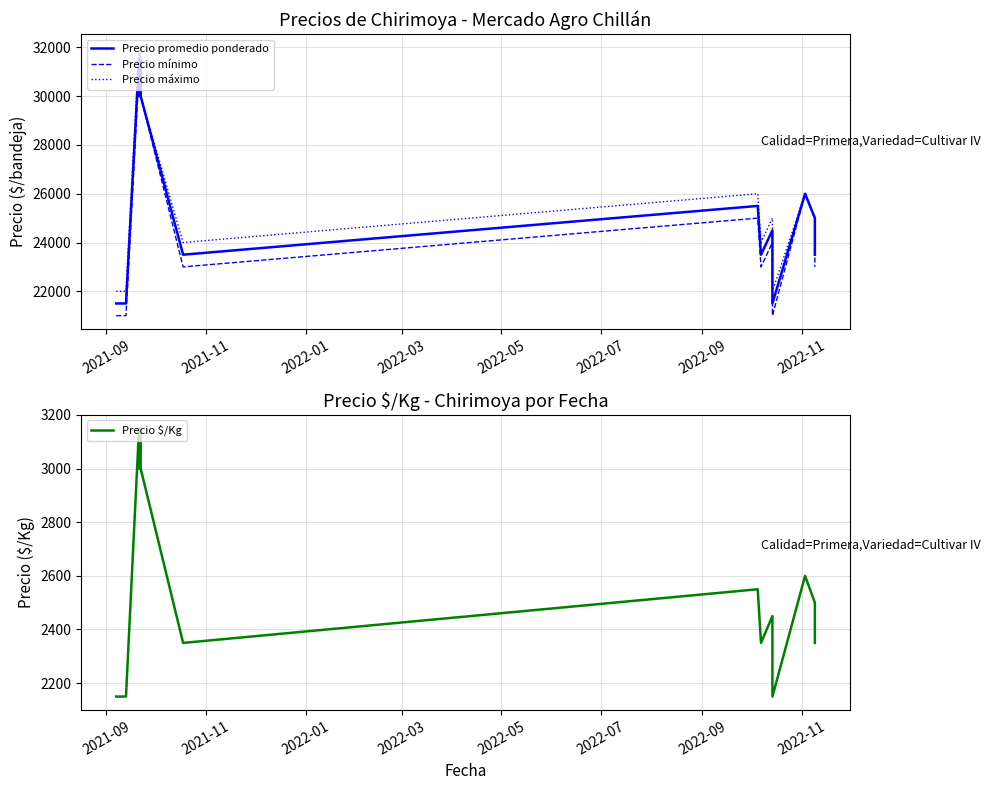

Is it true that Precio promedio ponderado equals 18811 at 2022-11?

False